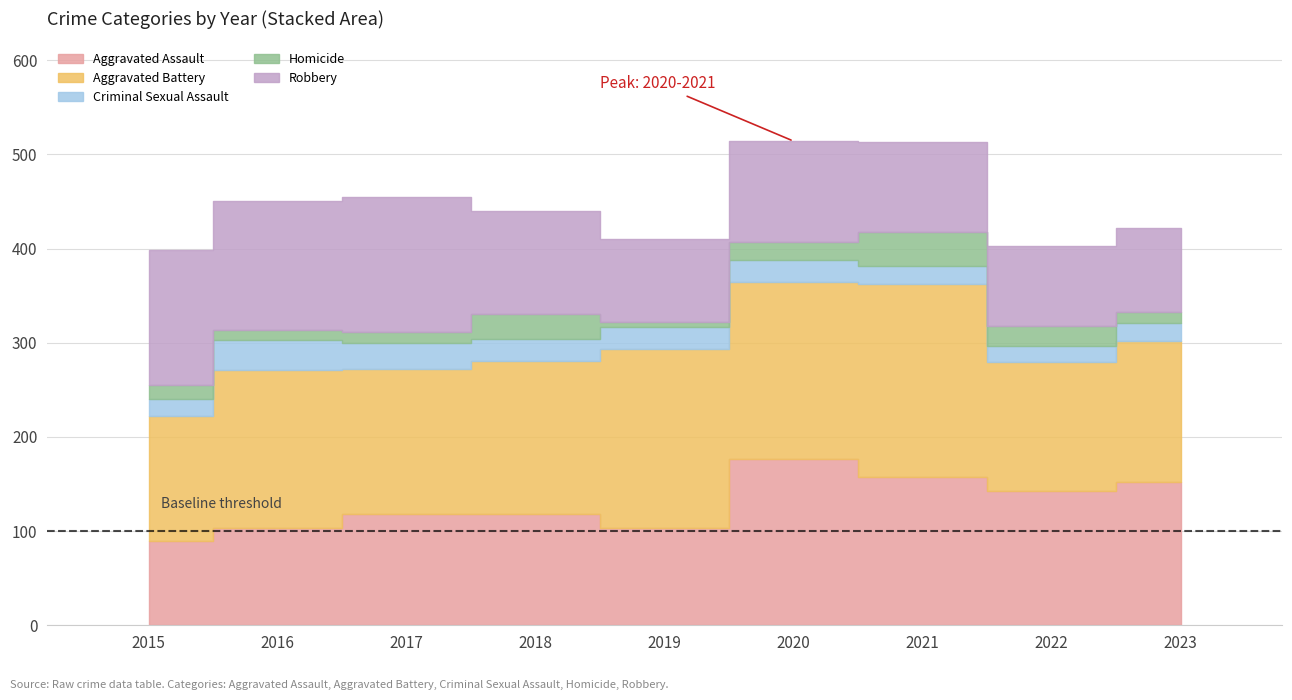

How many values in the Criminal Sexual Assault series exceed 23?

4